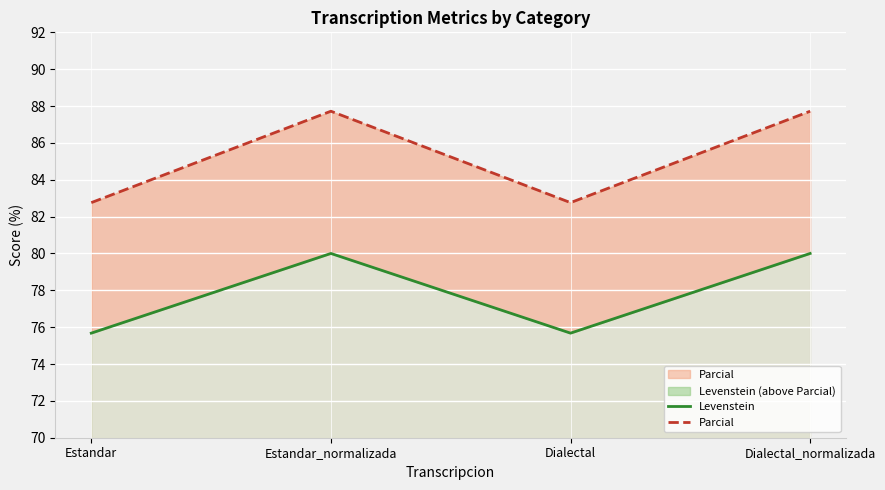

Is it true that Levenstein equals 119.6 at Dialectal?

False